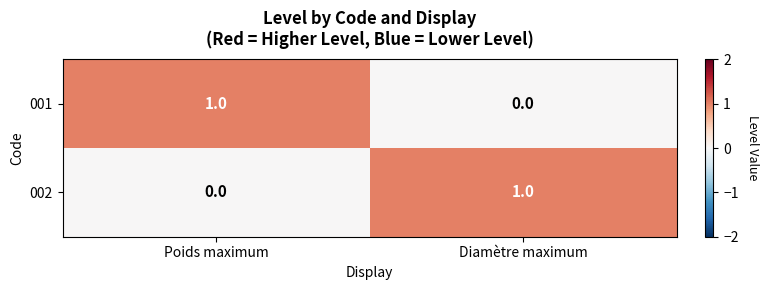

List the labels in order of 002 value, largest first.

Diamètre maximum, Poids maximum